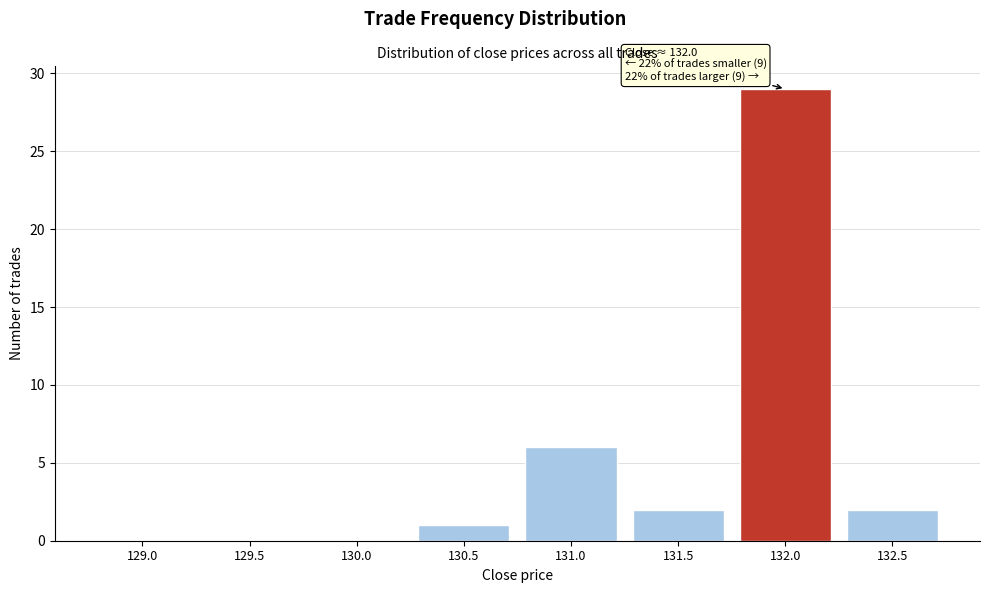

Reading right to left, what are all the values shown in this chart?

132.5=2	132.0=29	131.5=2	131.0=6	130.5=1	130.0=0	129.5=0	129.0=0